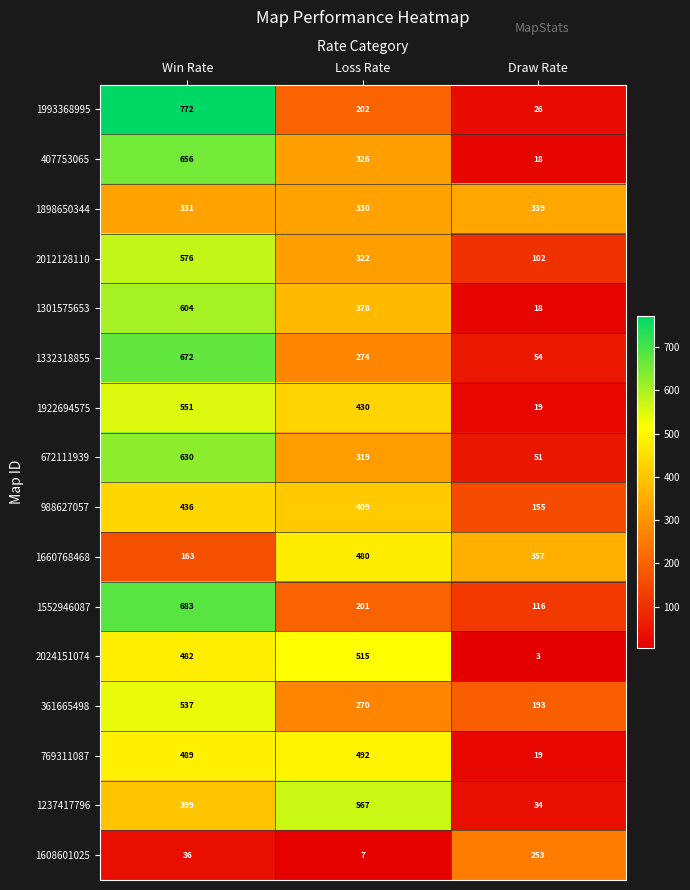

Rank the categories by 1660768468 value from lowest to highest.

Win Rate, Draw Rate, Loss Rate